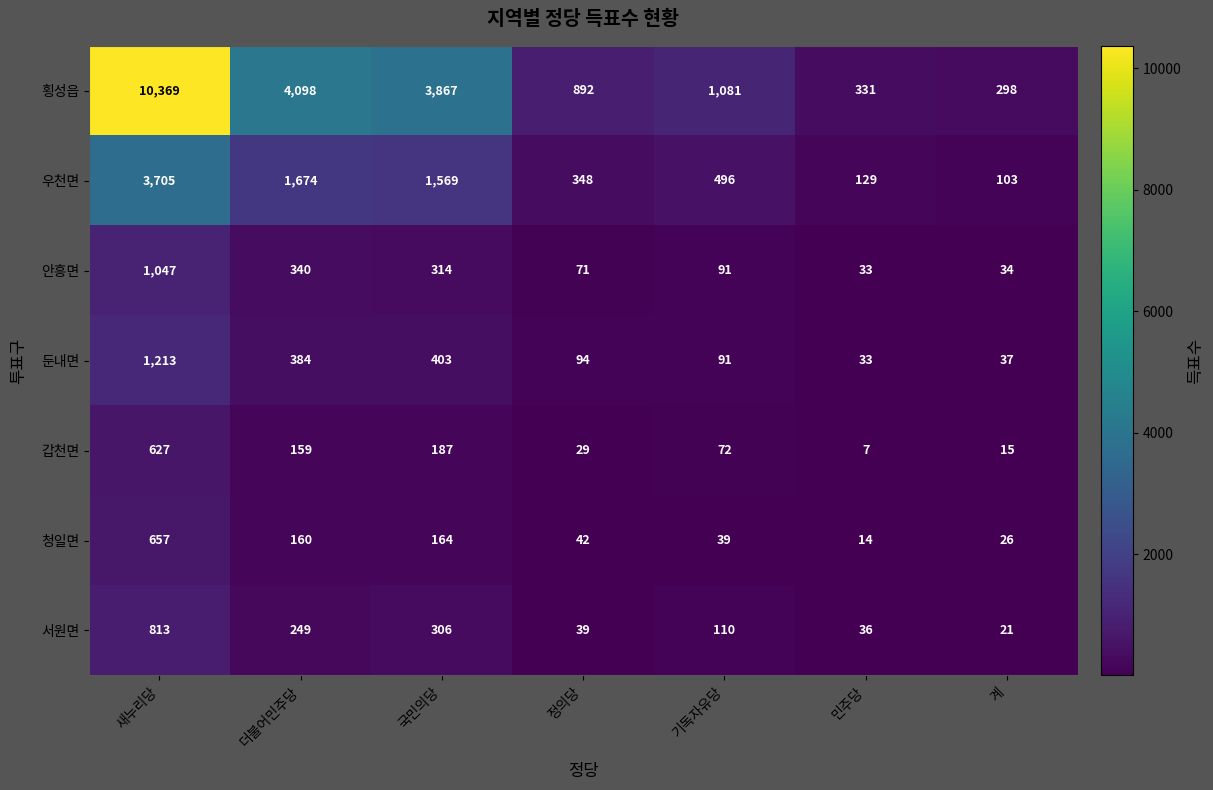

At which category does the chart reach its minimum across all series?

민주당